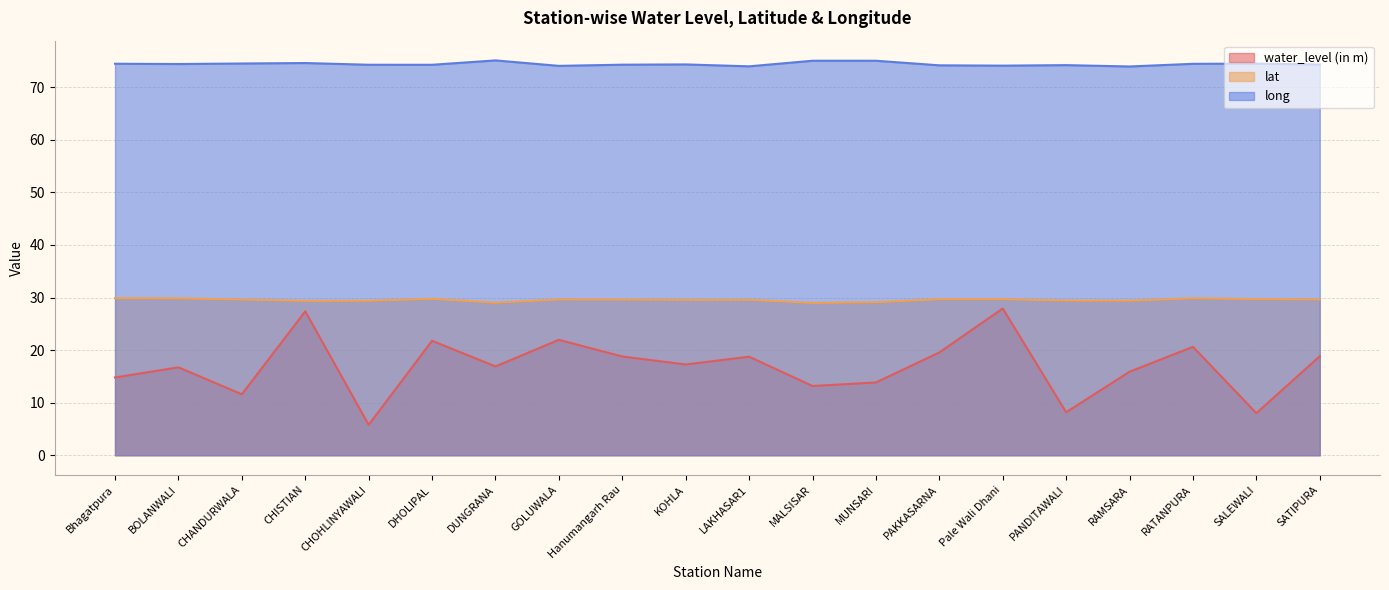

What are all the series names shown in the legend?

water_level (in m), lat, long